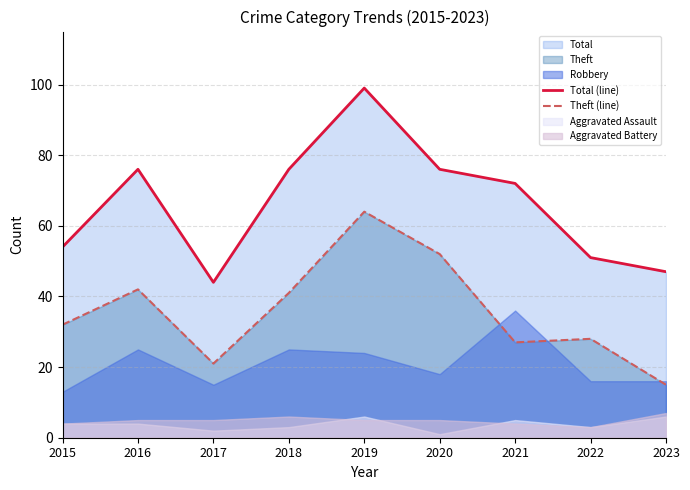

Which category has the lowest value in the Theft (line) series?

2023